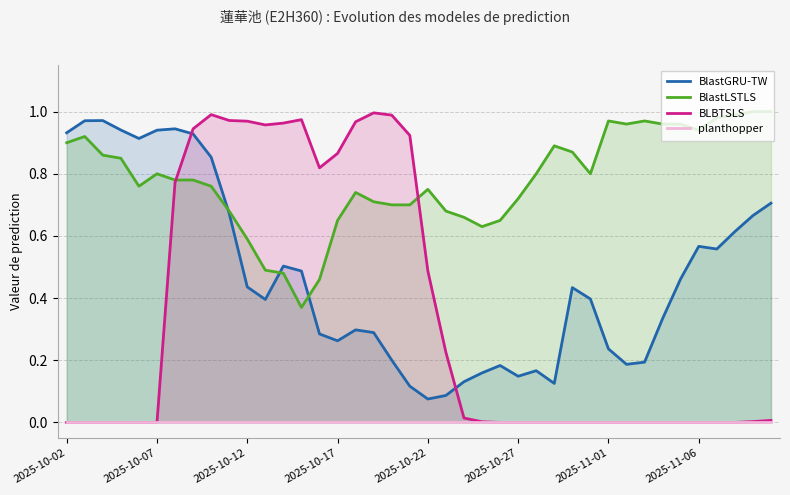

What is the value of the BlastGRU-TW point at the 35th from the left?

0.5